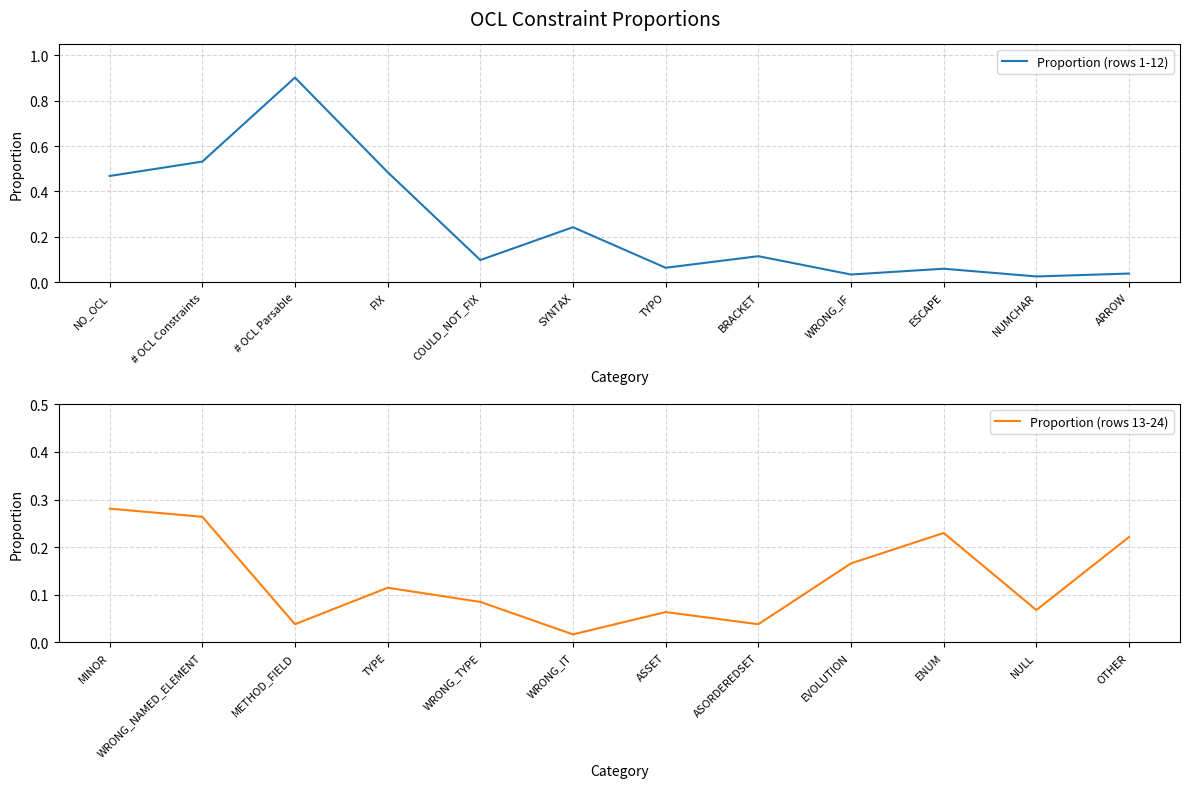

Which category has the lowest value in the Proportion (rows 13-24) series?

WRONG_IT